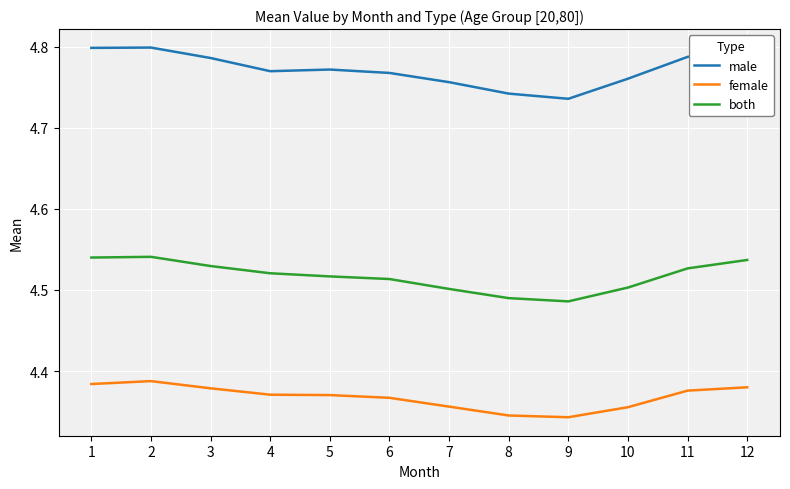

What is the difference between the highest and lowest values at 5?

0.4